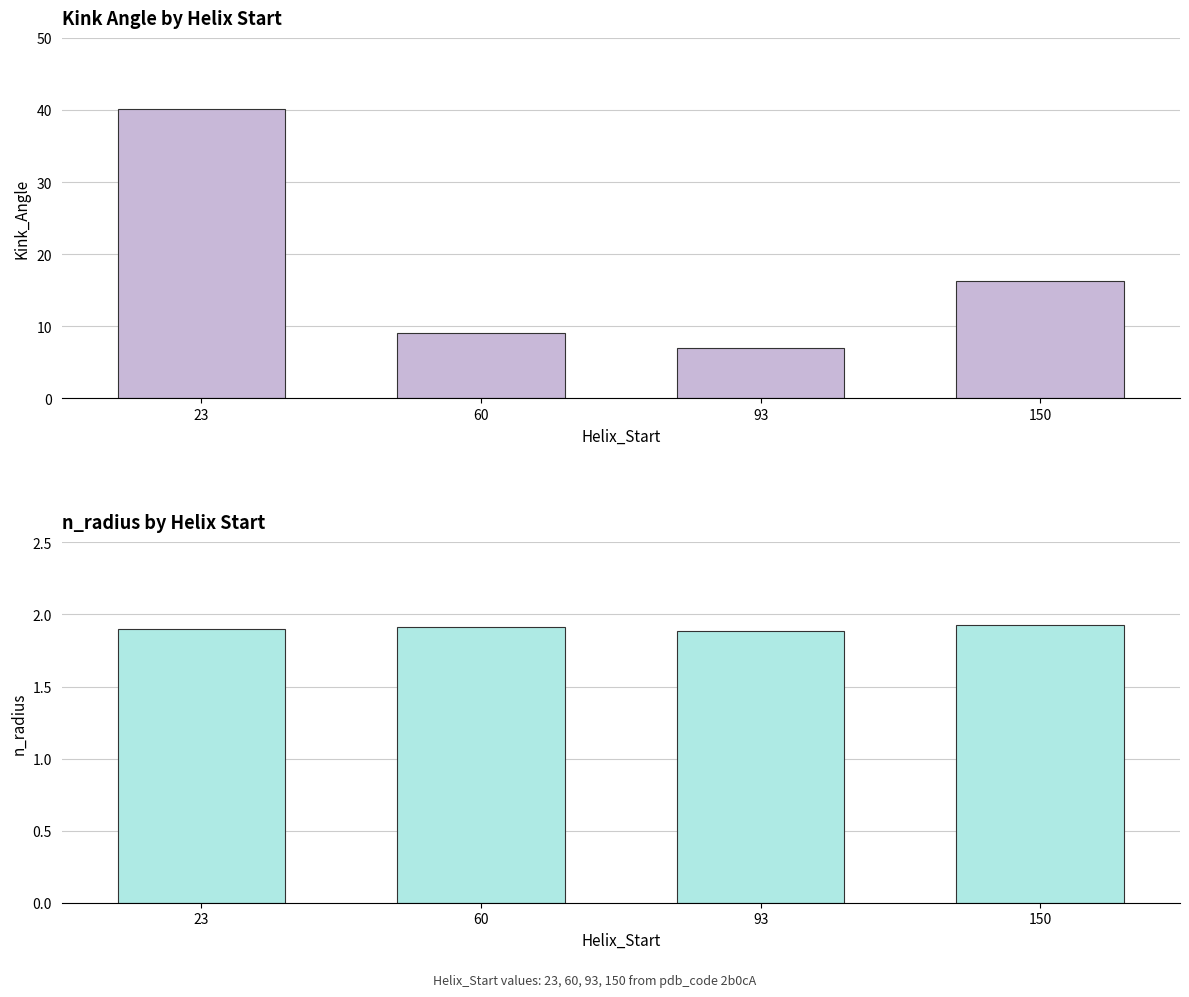

Rank the series at 150 from highest to lowest value.

Kink_Angle, n_radius